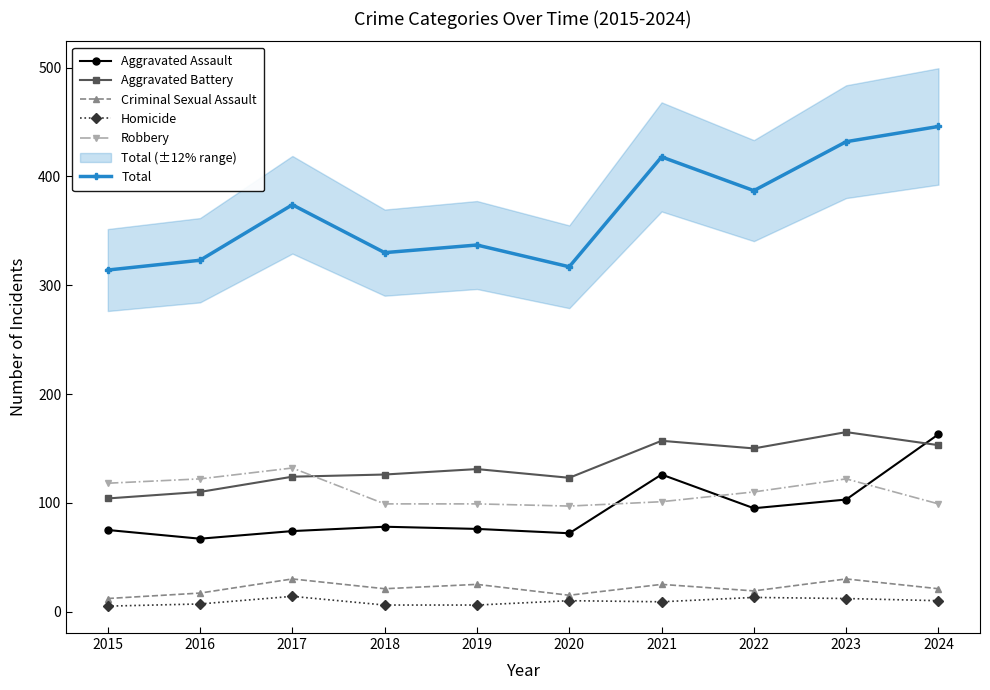

Where is the first local minimum for Aggravated Battery?

2020